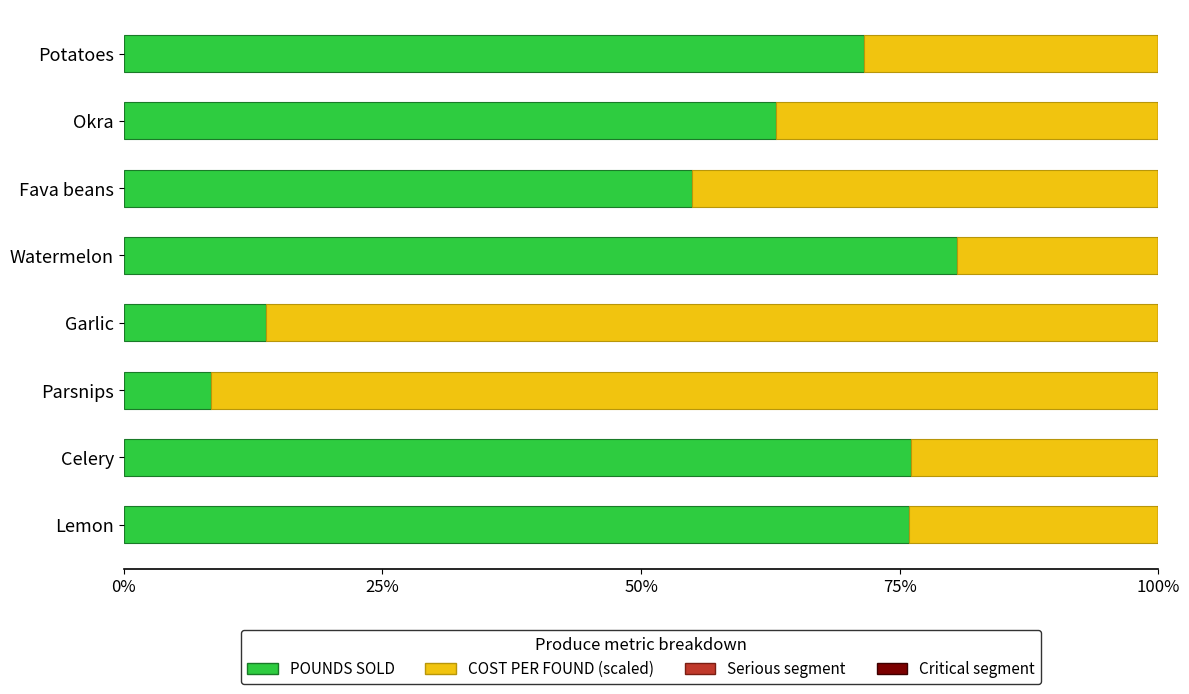

Which series has the largest total across all categories?

POUNDS SOLD